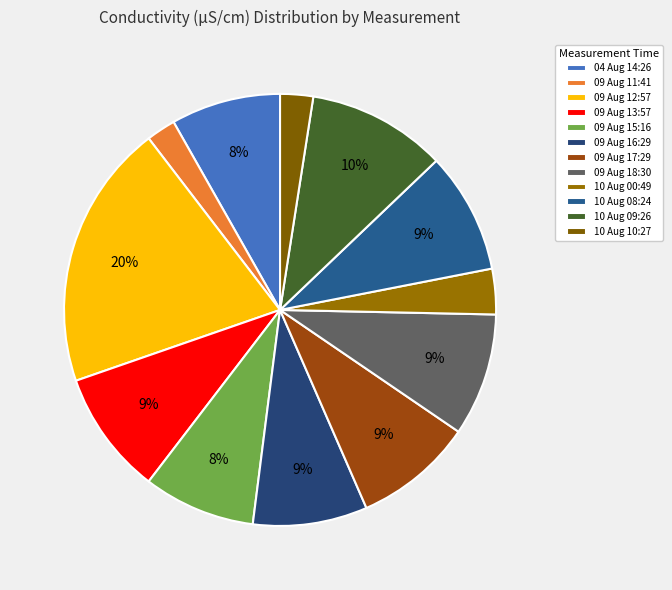

Count the number of slices in the pie.

12